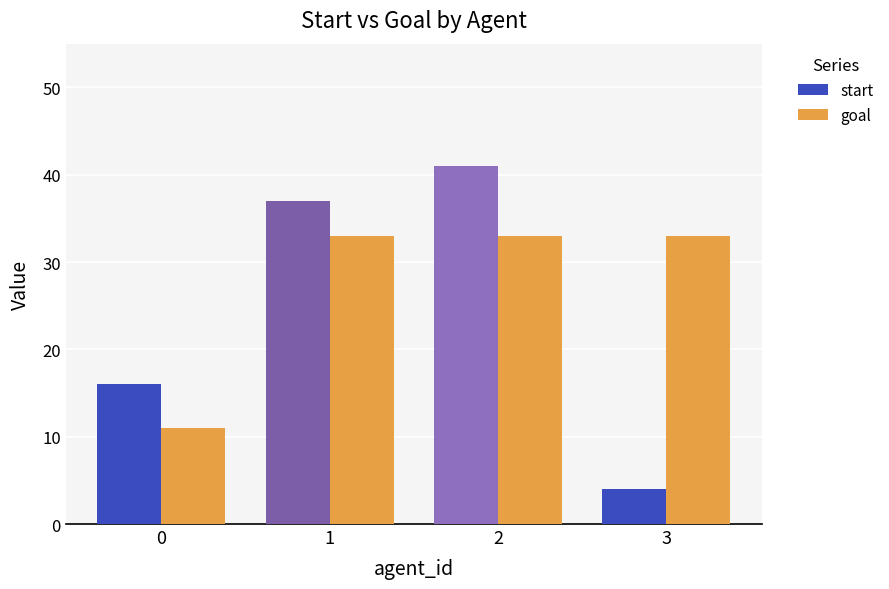

Rank the series by their average value, from highest to lowest.

goal, start